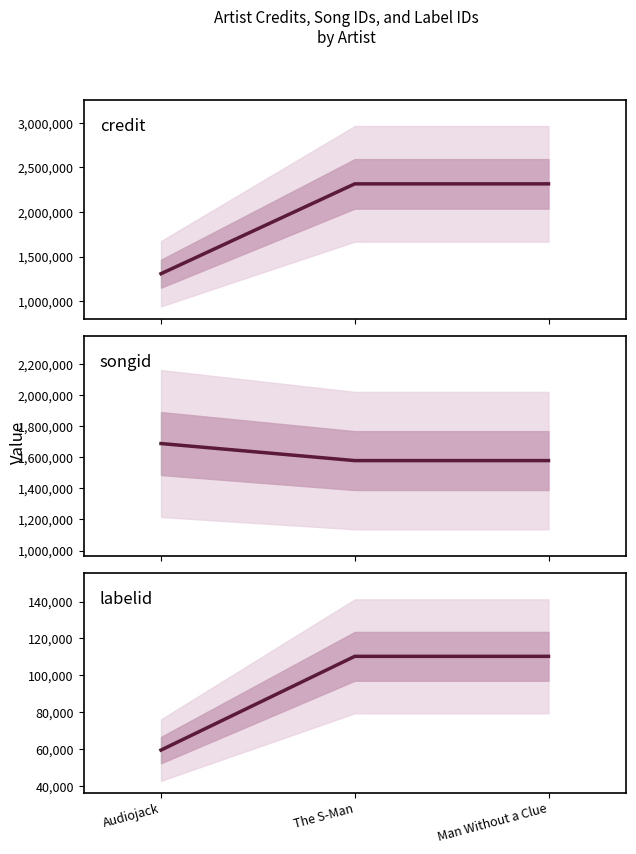

What is the difference between the highest and lowest values at Man Without a Clue?

2204734